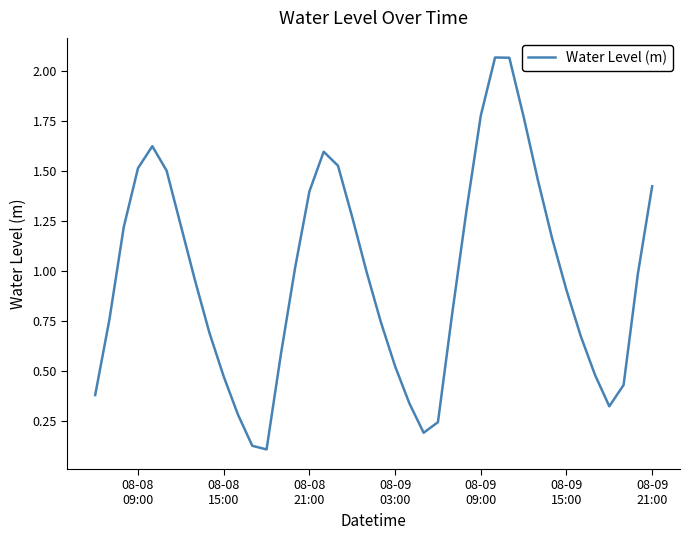

What is the difference between the maximum and minimum values?

2.0